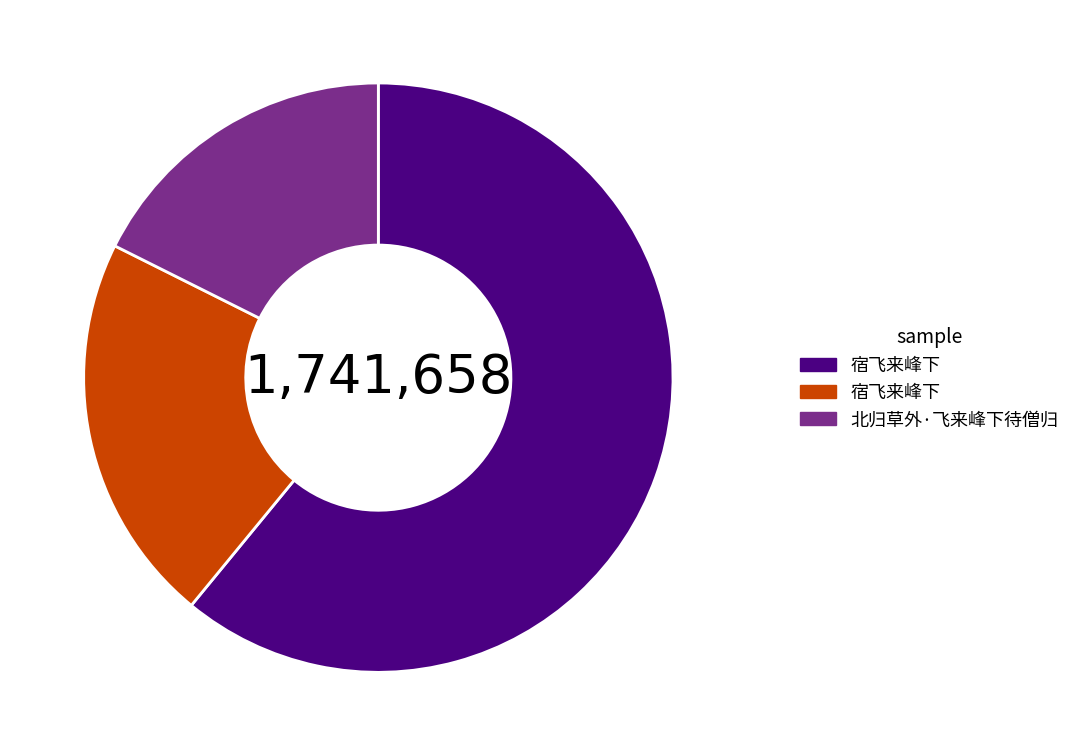

Is there any slice that represents more than half of the pie?

Yes